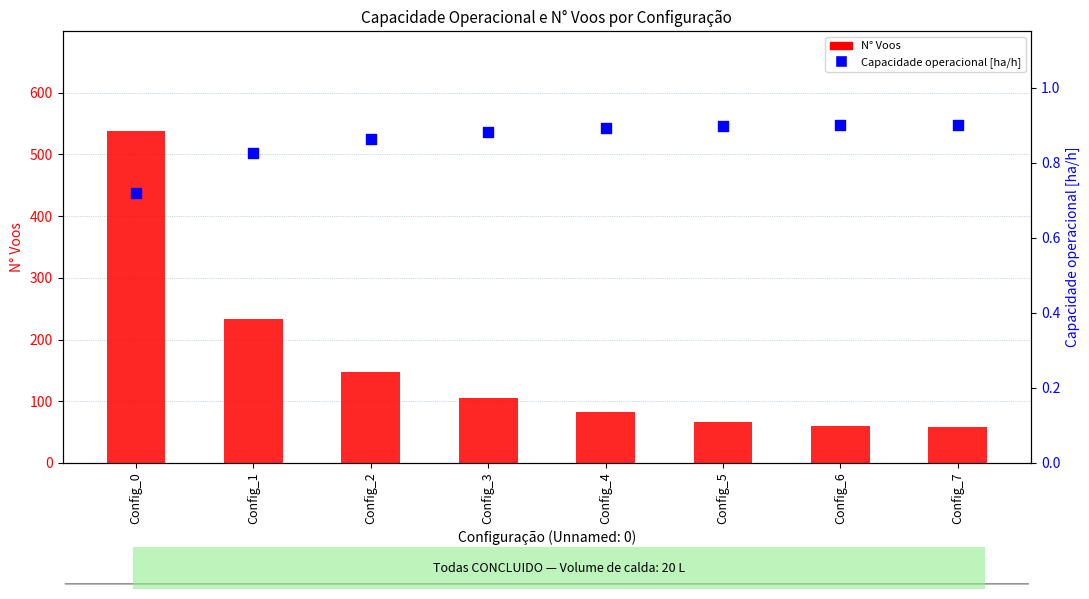

At how many categories does at least one series exceed 41?

8